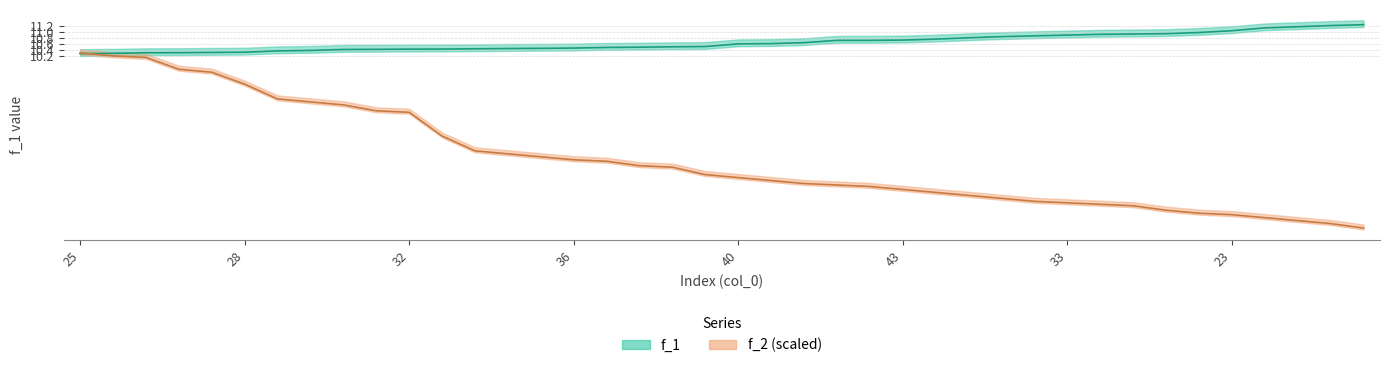

What is the difference between the f_1 values at 26 and 37?

0.3